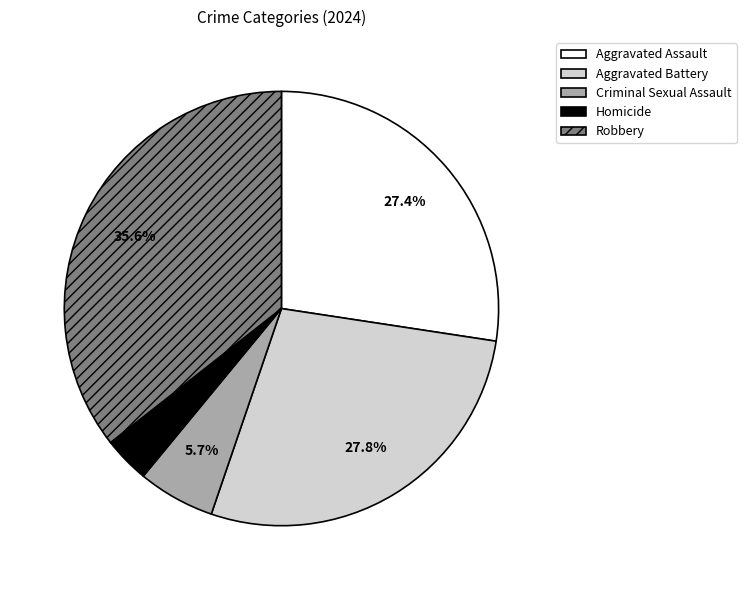

Does any single category account for the majority?

No